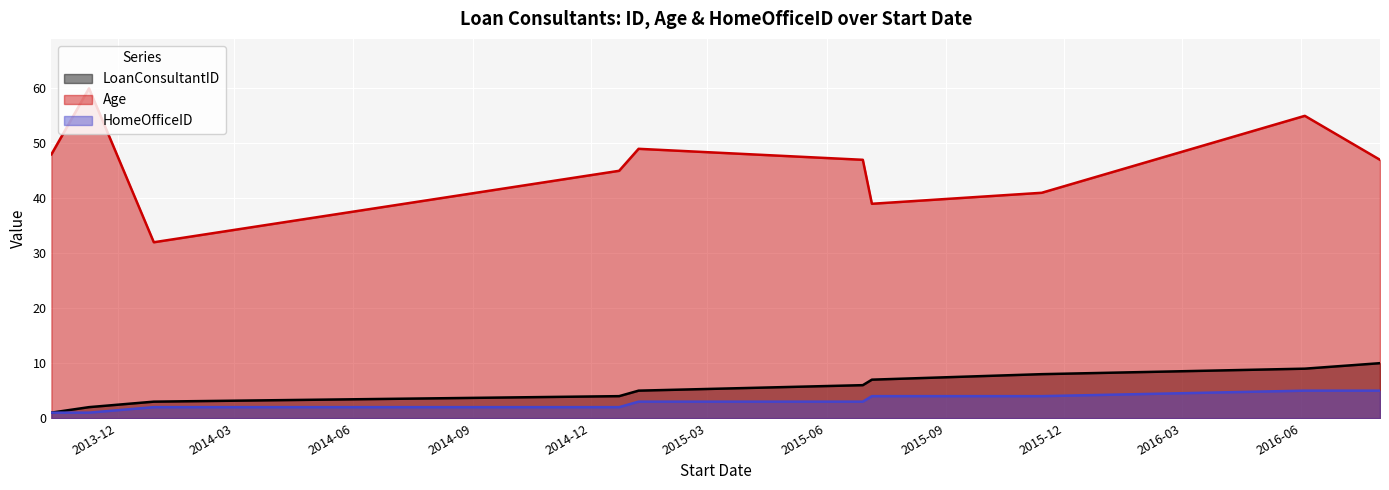

True or false: Age and LoanConsultantID intersect in this chart.

False